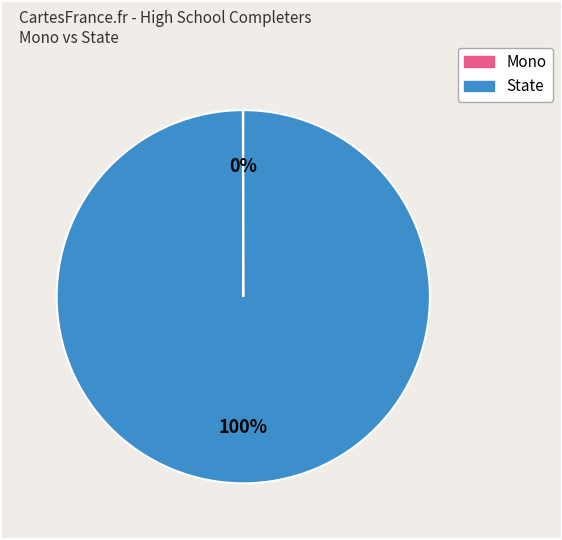

Which category has the biggest portion of the pie?

State